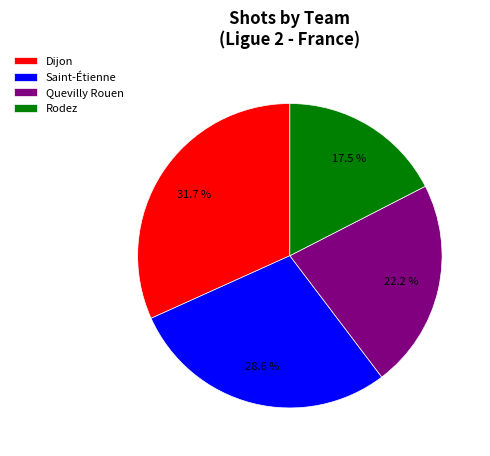

To the nearest percent, what is the difference between the largest and smallest slice percentages?

14%